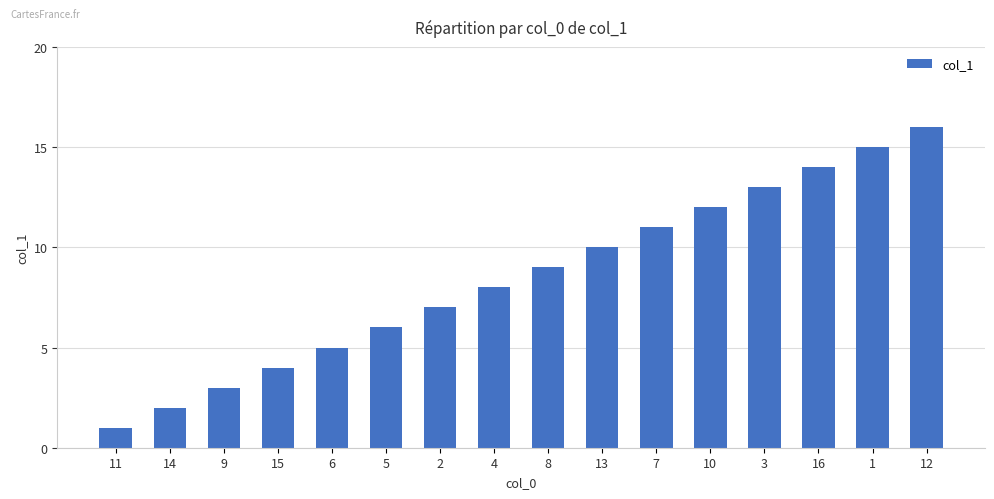

What is the difference between the second highest and minimum values?

14